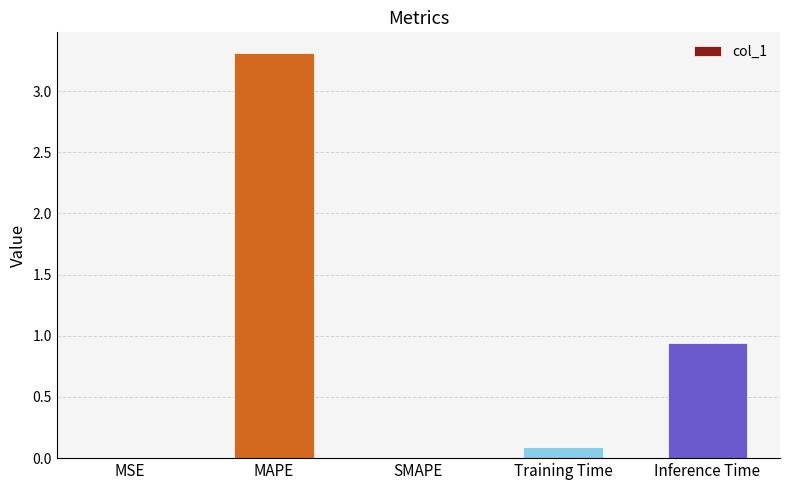

What is the sum of all values?

4.3